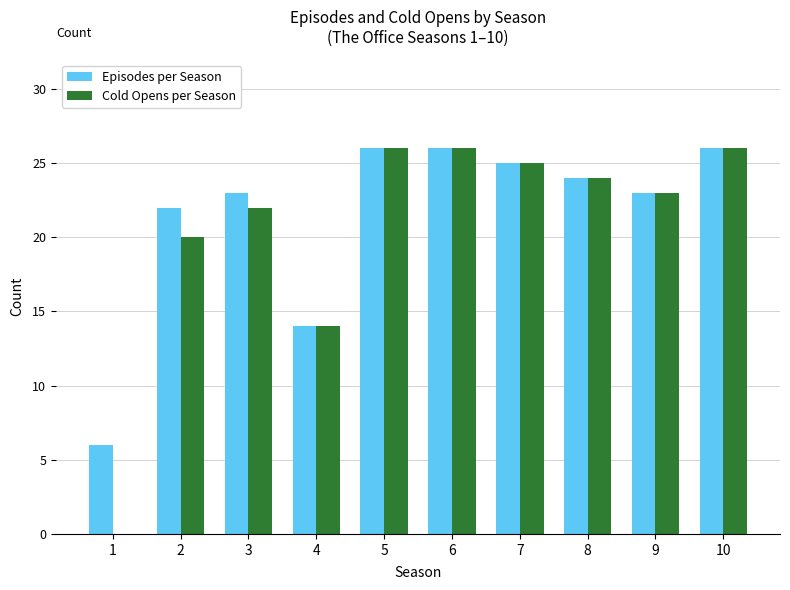

Read the Cold Opens per Season value at 5, to the nearest 10.

30